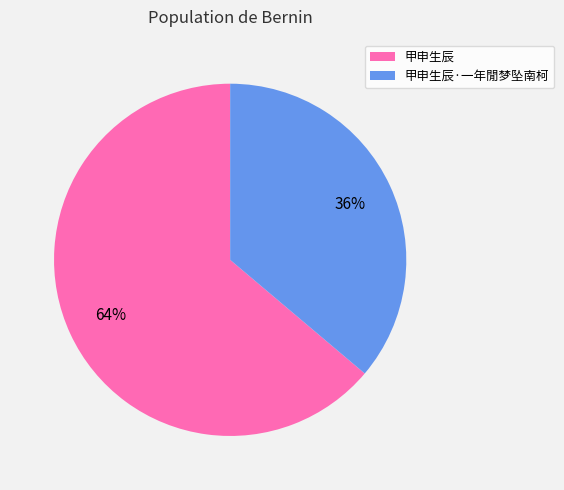

True or false: 甲申生辰·一年閒梦坠南柯 accounts for 36% of the total.

True